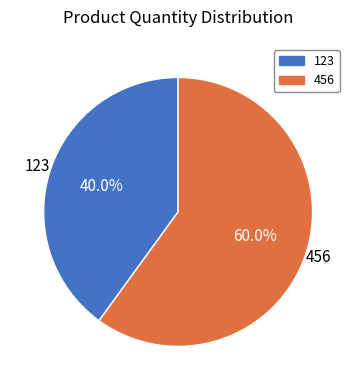

How many segments does this pie chart have?

2